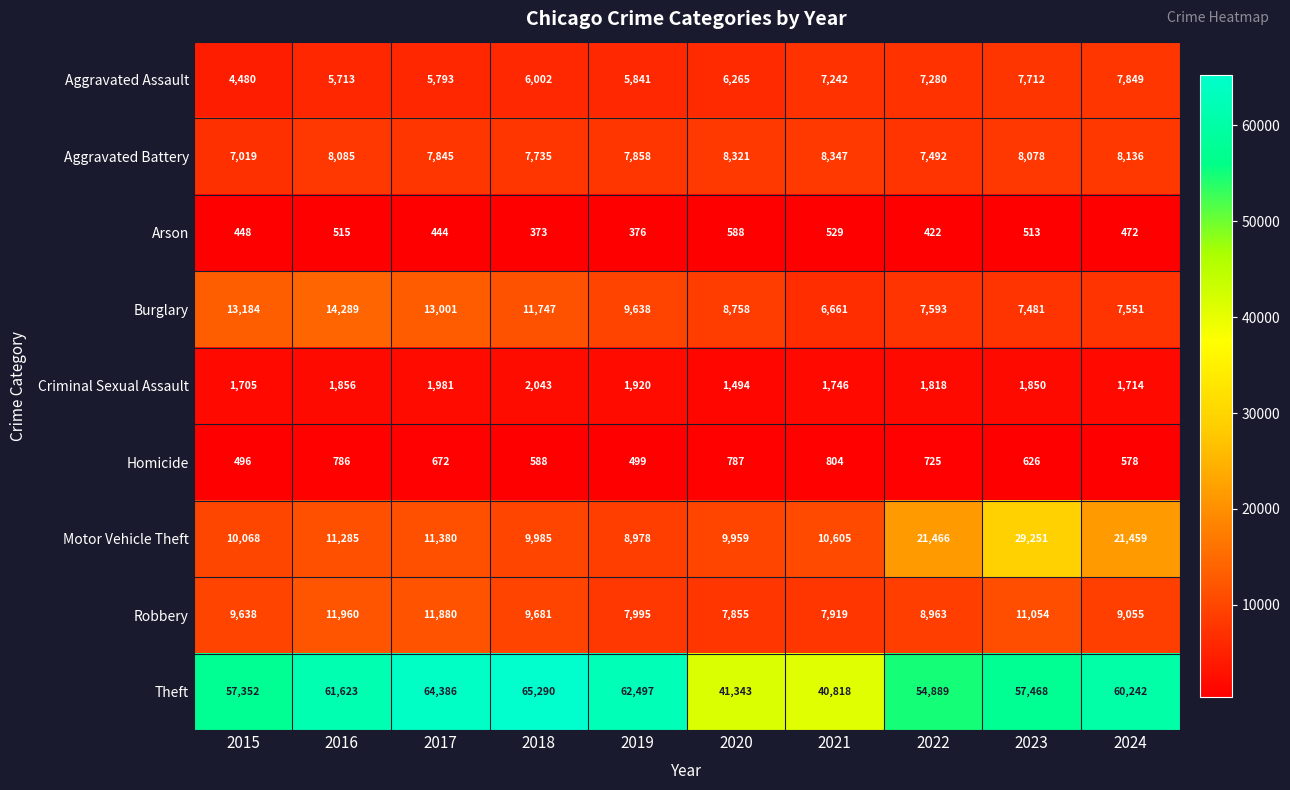

What is the greatest value displayed?

65290